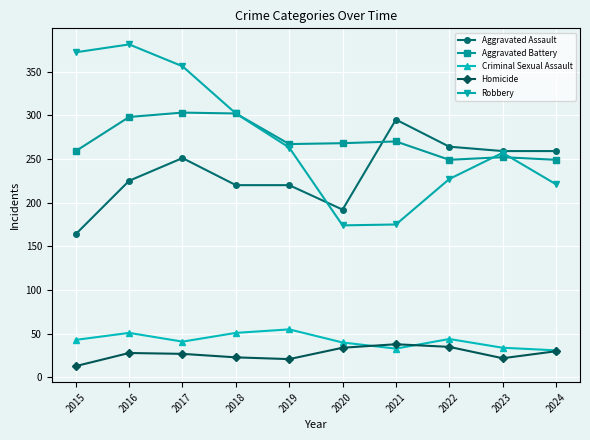

What is the highest value of the Criminal Sexual Assault series?

55